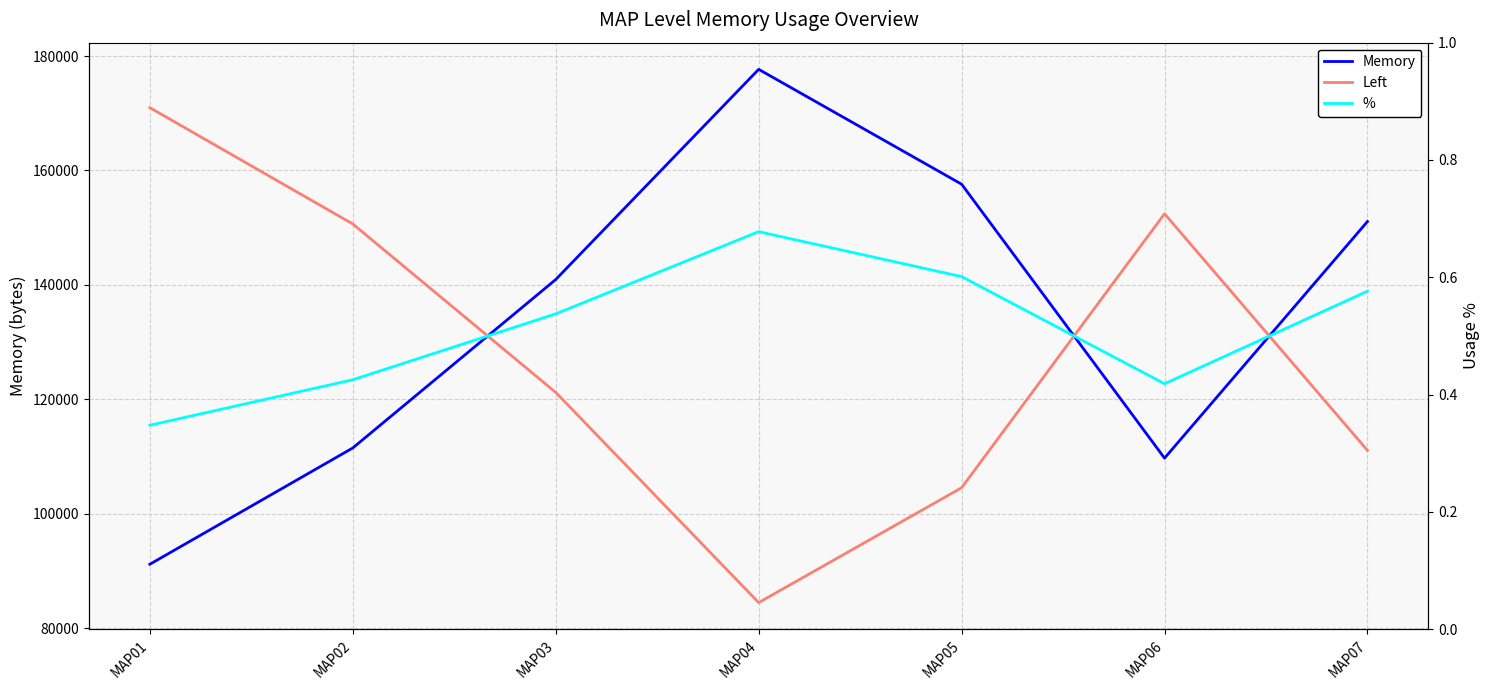

At which category is the sum across all series the highest?

MAP04